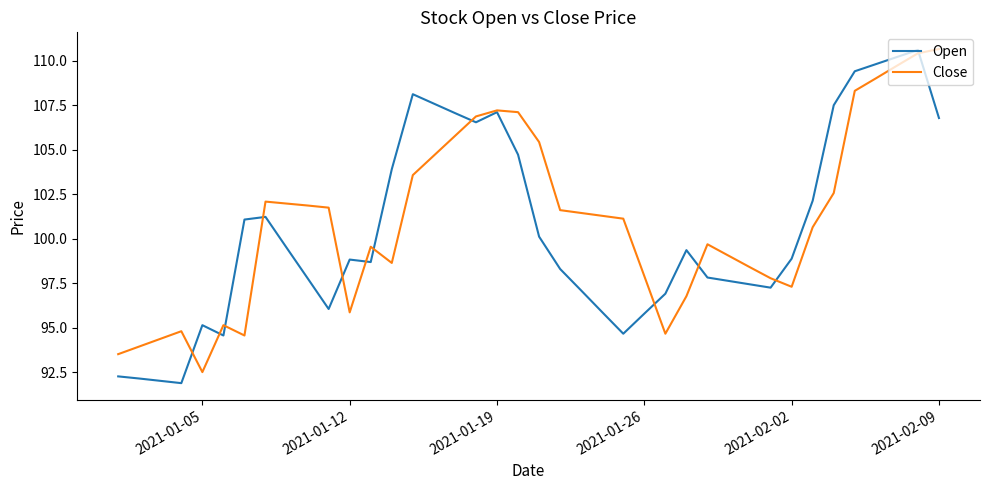

What is the minimum value shown in the chart?

91.9